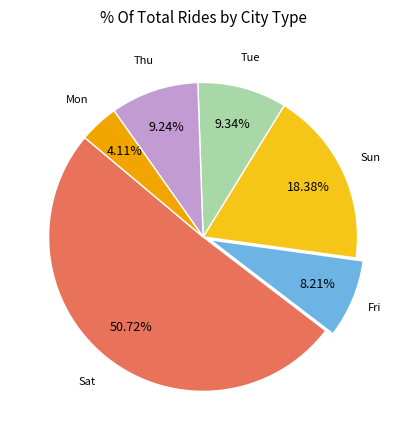

Which category has the smallest portion of the pie?

Mon